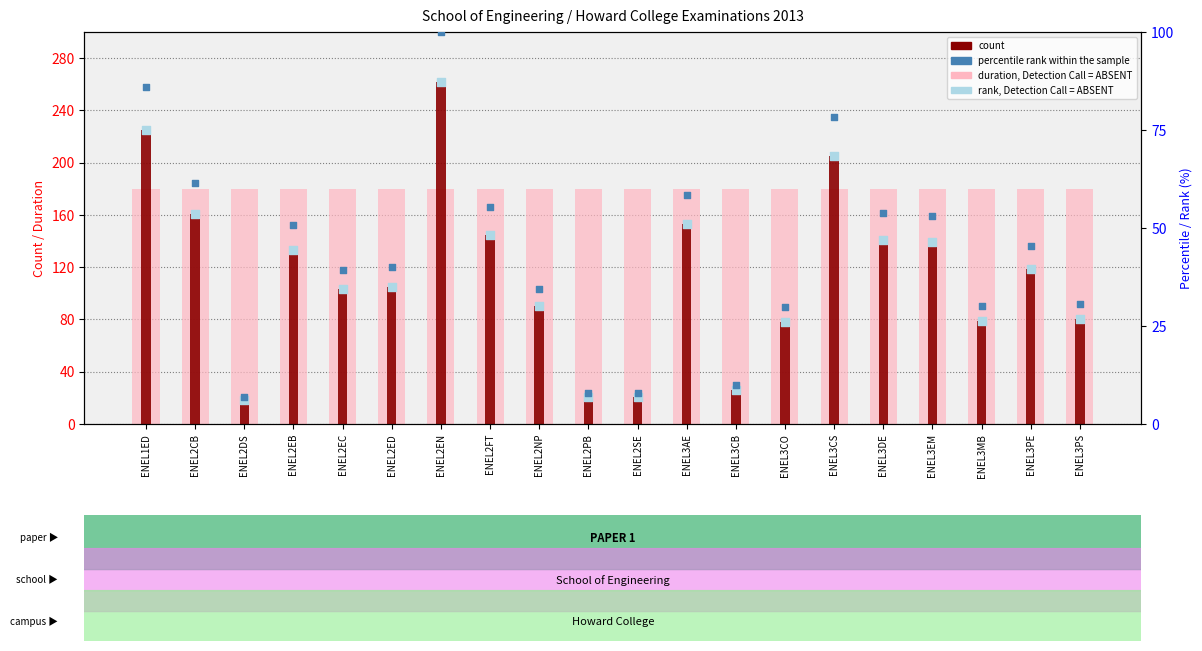

Which series has the widest spread of Y values?

count